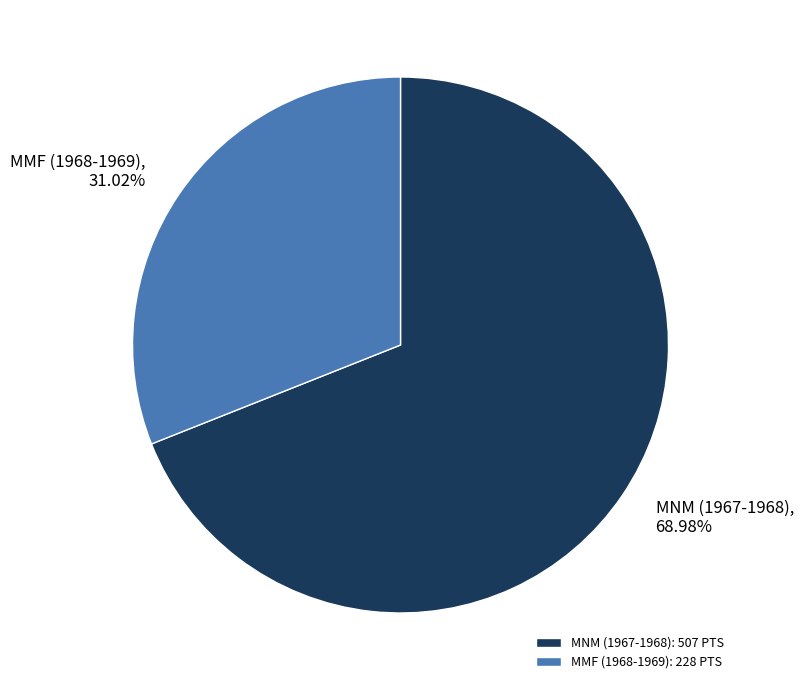

True or false: MMF (1968-1969) accounts for 42% of the total.

False